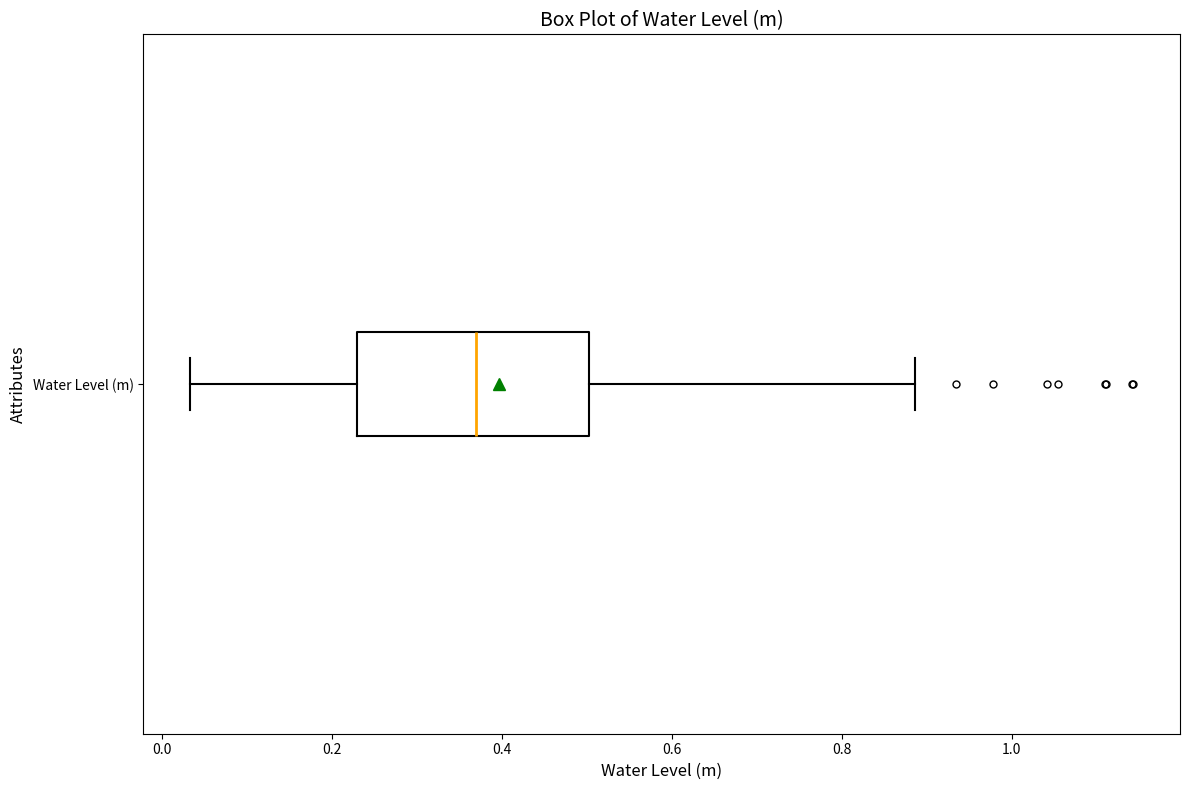

Read this box plot against the x-axis: the position of the median line, the range covered by the box, and the ends of both whiskers. The values are not printed on the chart, so give them approximately, as read against the axis.

median 0.36, box 0.24 to 0.50, whiskers 0.04 to 0.88